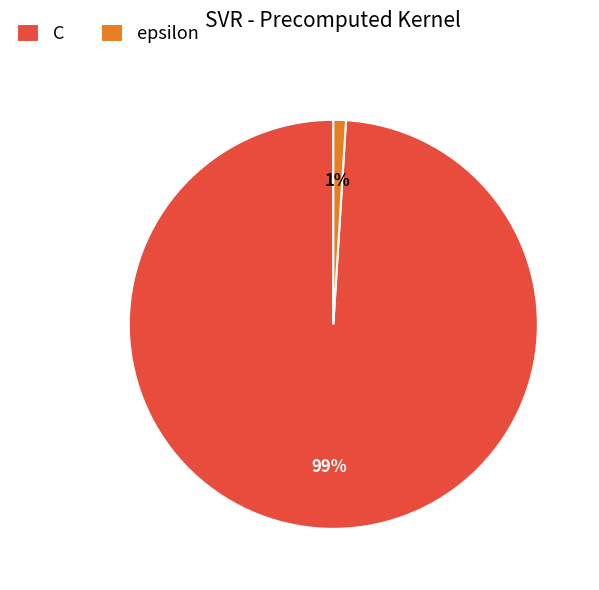

To the nearest percent, what is the difference between the largest and smallest slice percentages?

98%